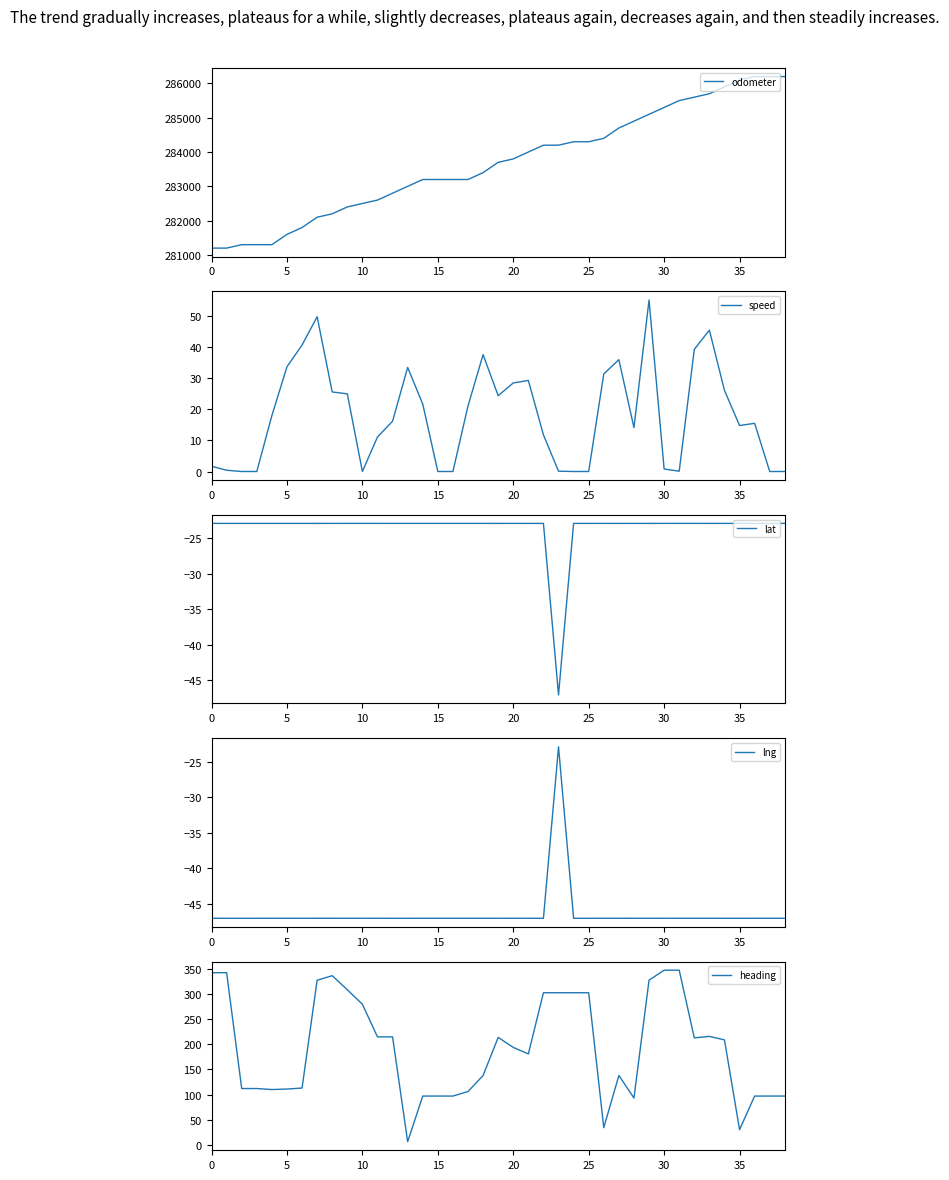

What is the sum of all lng values?

-1810.6